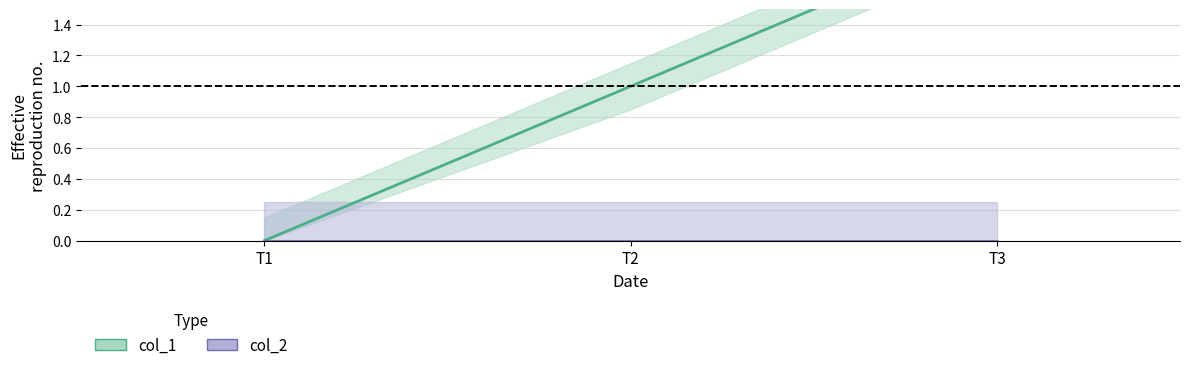

Count the values in the range 0 to 2.

3